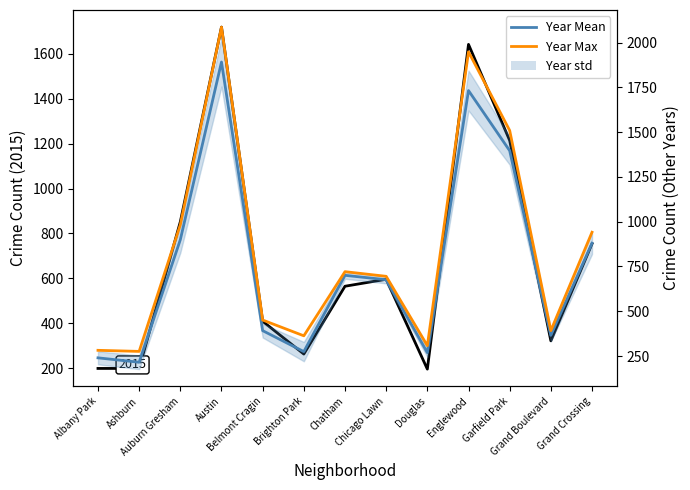

At which category does the chart reach its minimum across all series?

Douglas